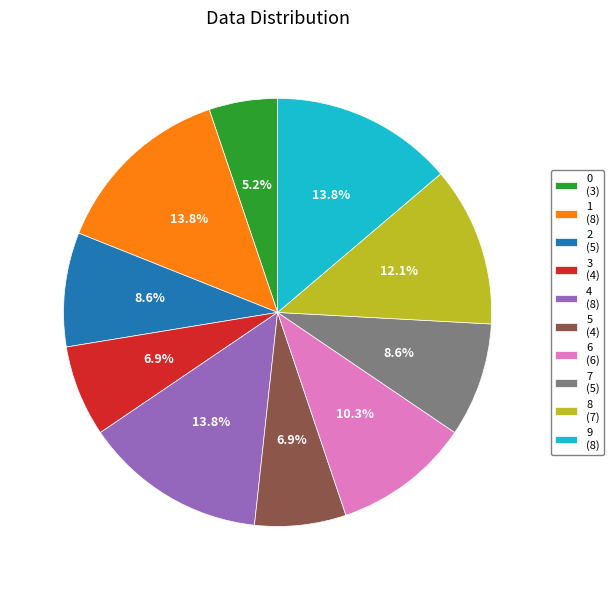

True or false: 0 accounts for 5% of the total.

True